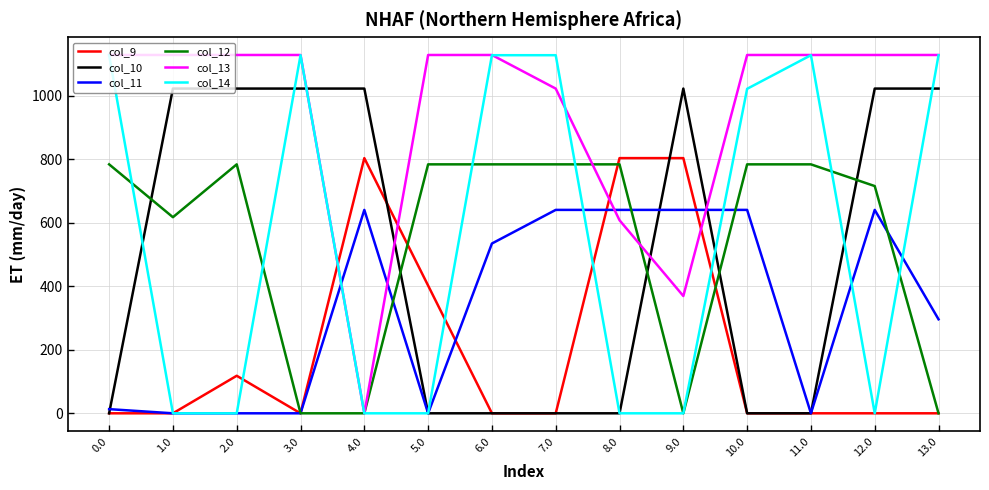

Where do col_9 and col_13 first cross each other?

3.0 and 4.0